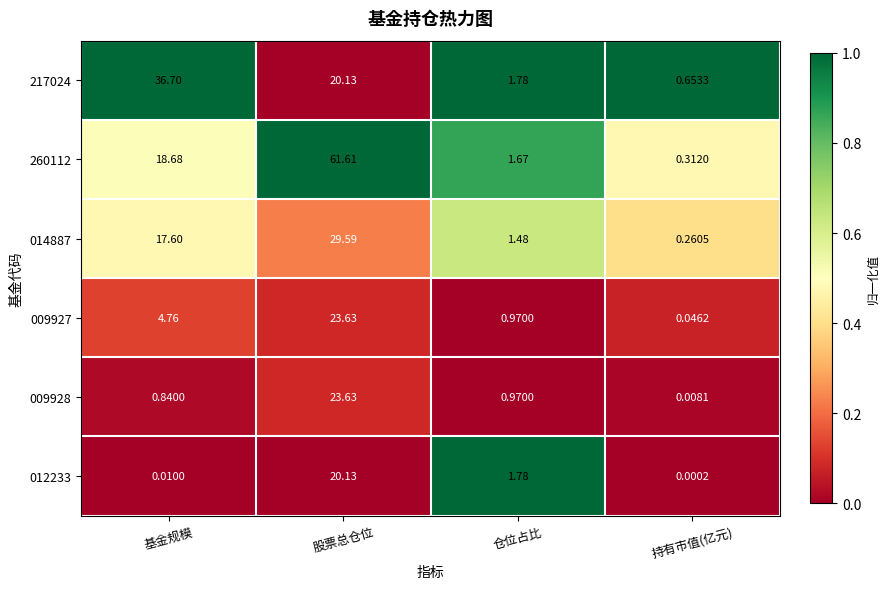

Is the value of 009927 at 持有市值(亿元) greater than the value of 217024 at 仓位占比?

No